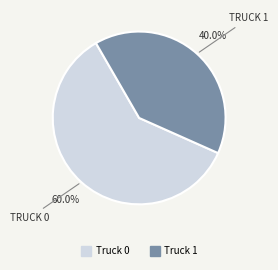

Rank the categories by value from lowest to highest.

Truck 1, Truck 0